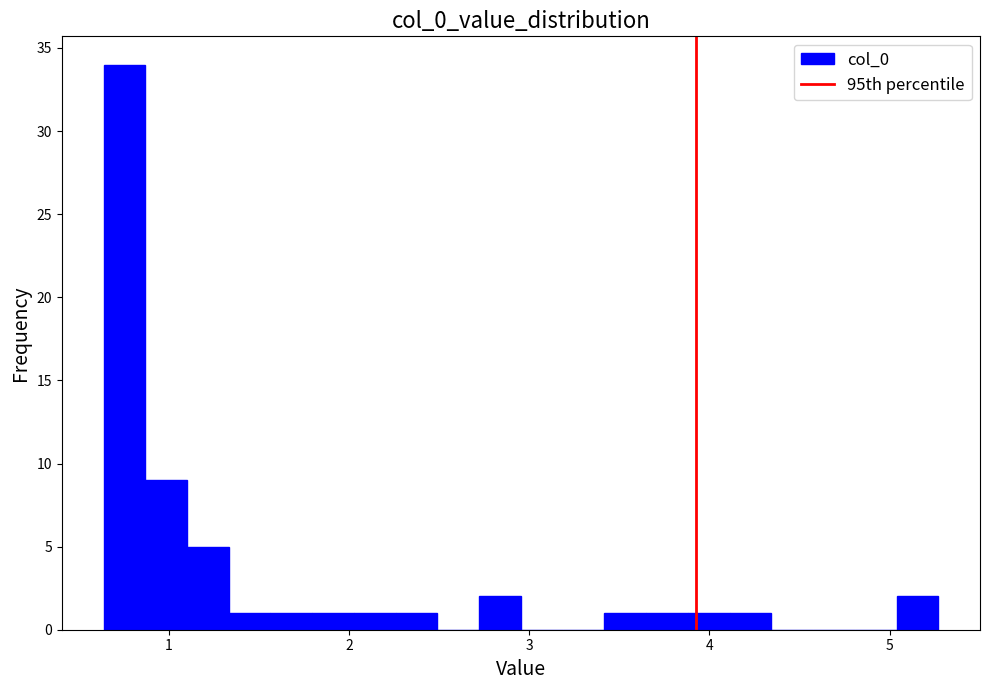

Read against the x-axis, roughly where is the centre of the tallest bar?

0.8